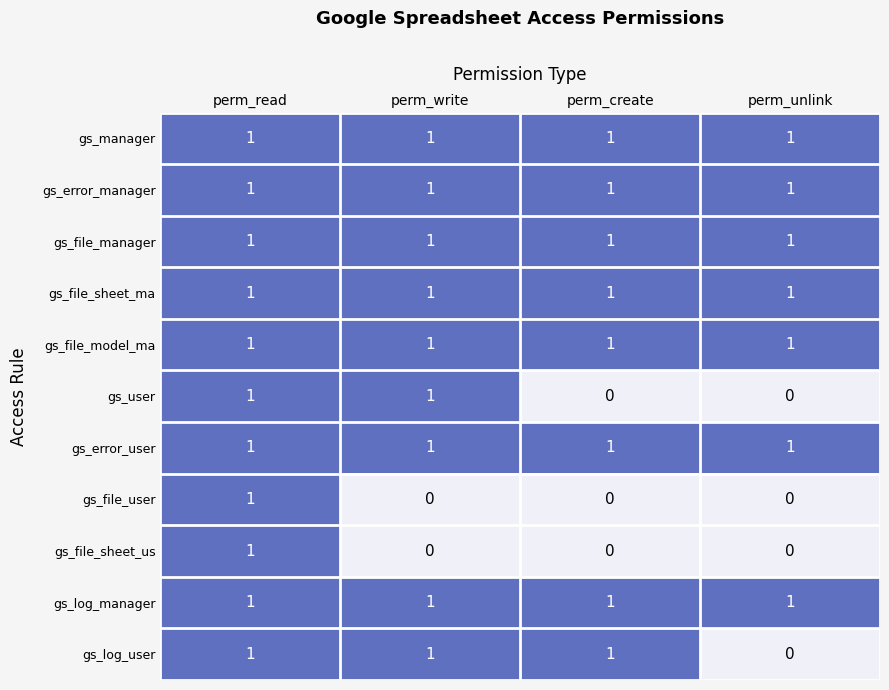

The value of gs_file_sheet_us at perm_read is 2. True or false?

False